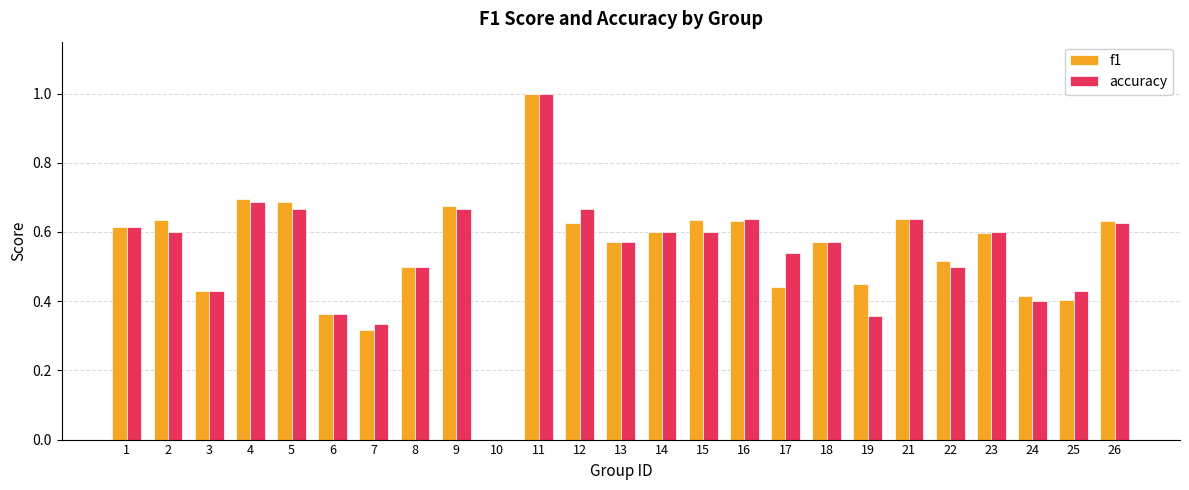

What is the sum of the f1 values at 15 and 9?

1.3